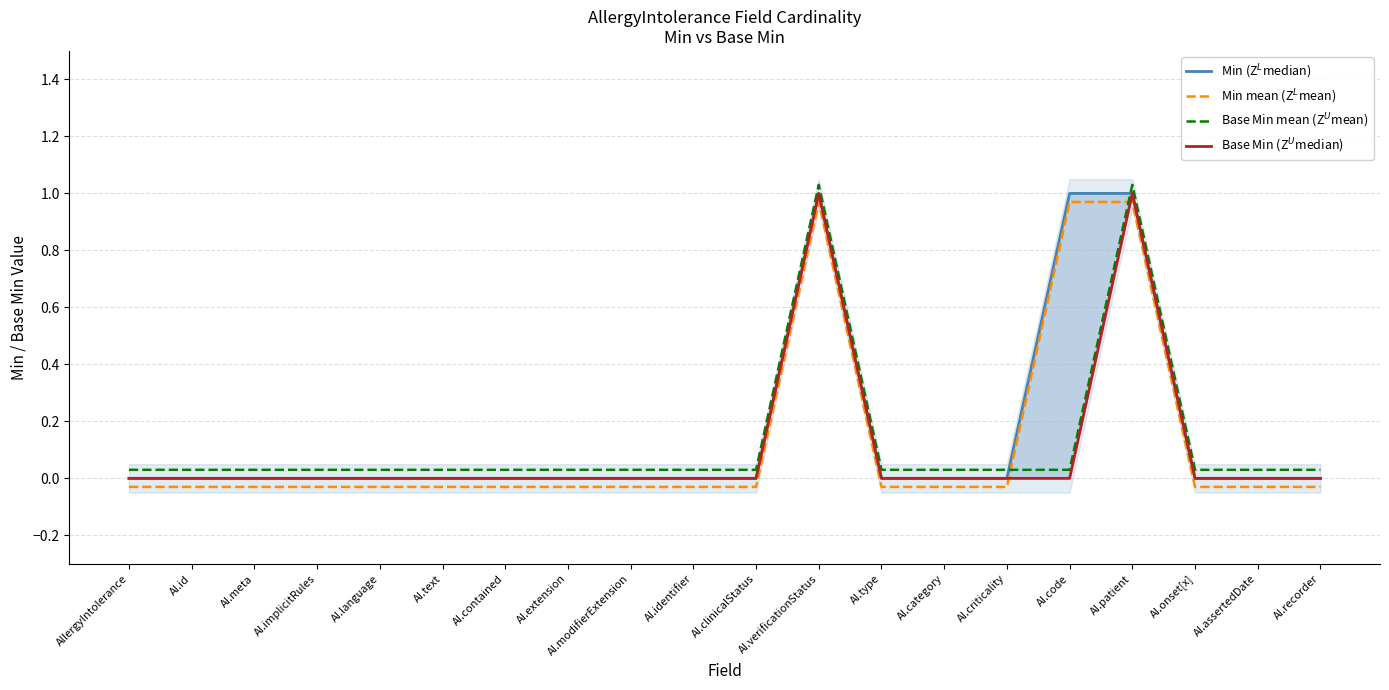

How many values in Min (Z$^L$median) are above zero?

3